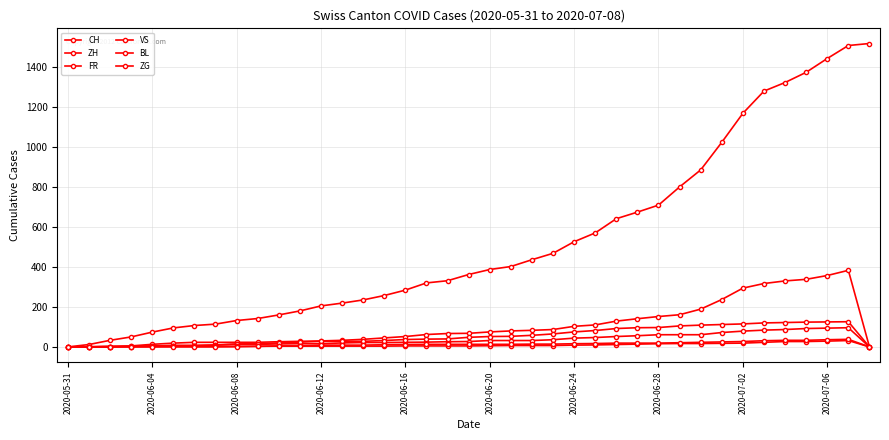

Is this an area chart (filled region under the line)?

No